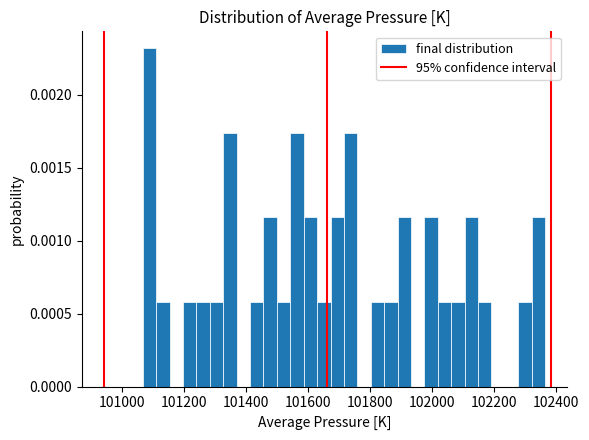

Around what value on the x-axis is the tallest bar? Give the approximate position of its centre, as read against the axis.

101100